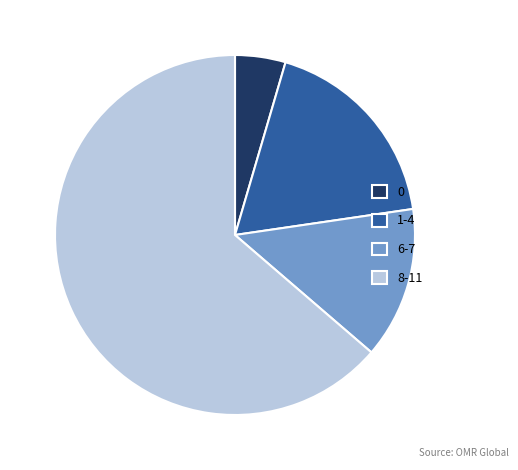

The 1-4 slice represents 33% of the pie. True or false?

False